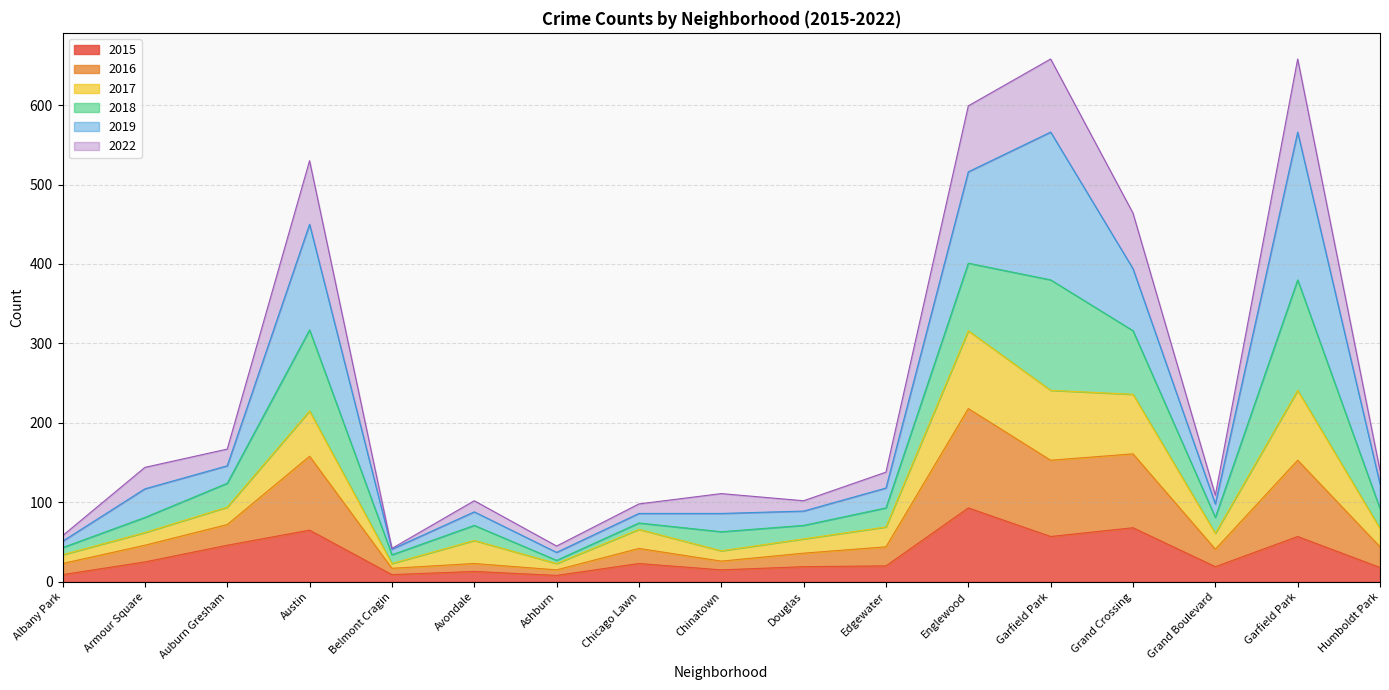

True or false: 2016 has a value of 65 at Chinatown.

False